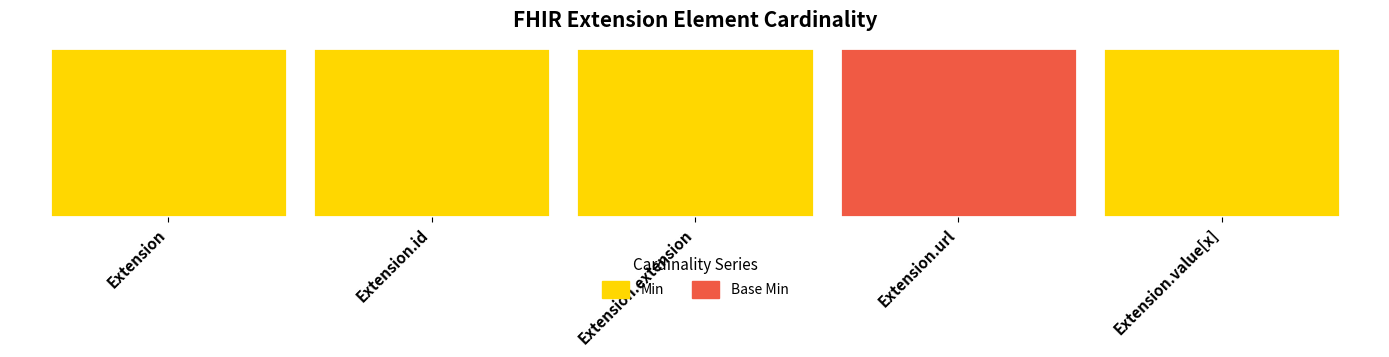

True or false: Base Min has a value of 0 at Extension.

False